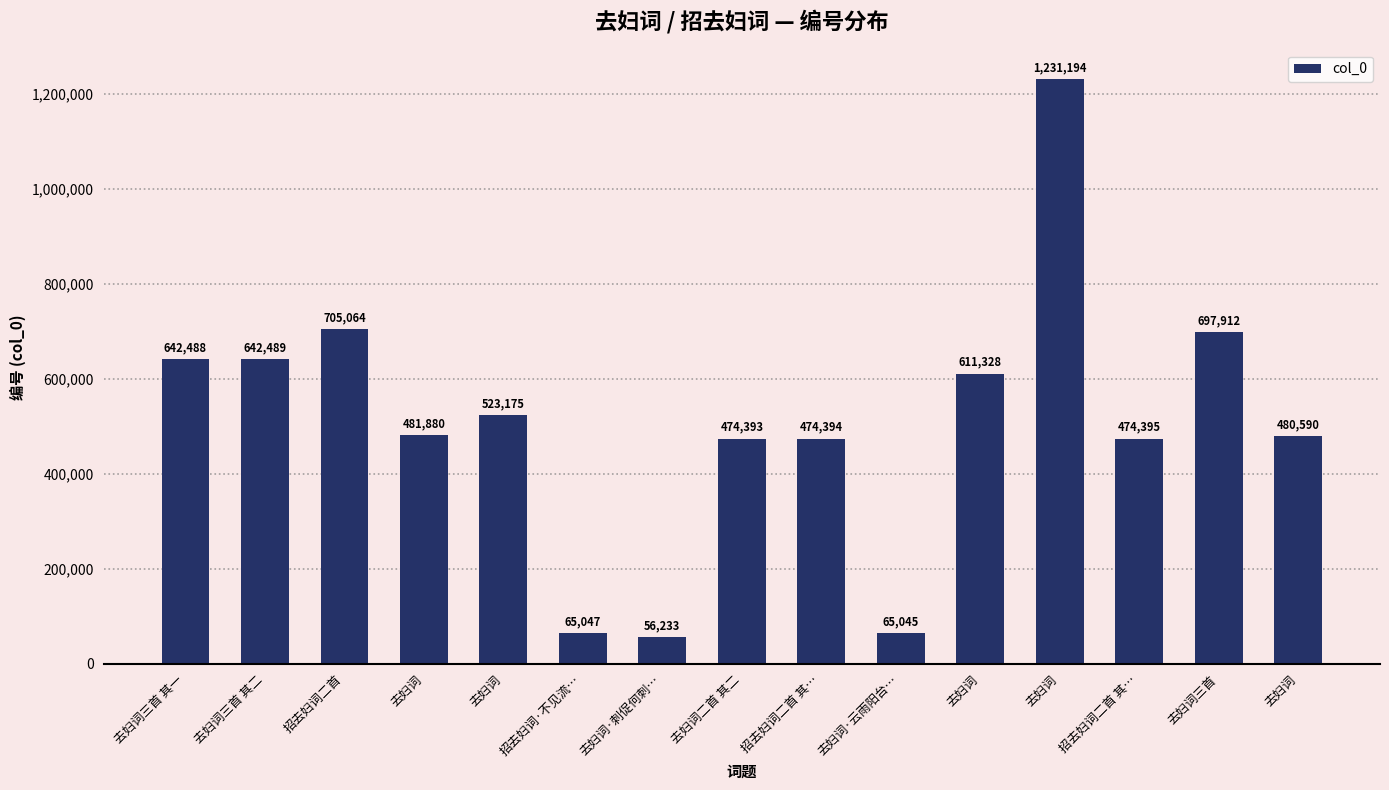

Reading left to right, list all the values displayed in this chart.

去妇词三首 其一=642488	去妇词三首 其二=642489	招去妇词二首=705064	去妇词=481880	去妇词=523175	招去妇词·不见流…=65047	去妇词·刺促何刺…=56233	去妇词二首 其二=474393	招去妇词二首 其…=474394	去妇词·云雨阳台…=65045	去妇词=611328	去妇词=1231194	招去妇词二首 其…=474395	去妇词三首=697912	去妇词=480590